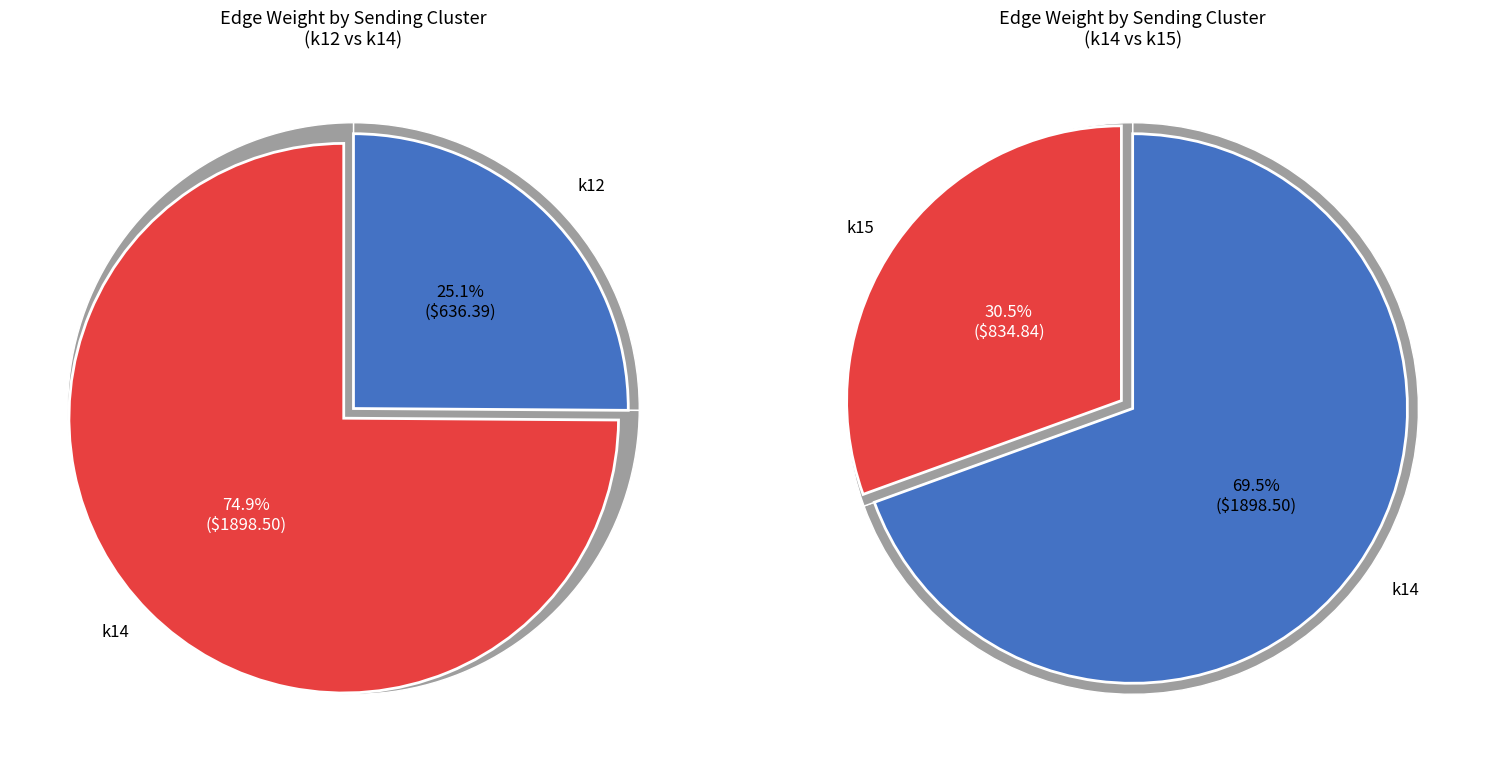

Count the number of slices in the pie.

3